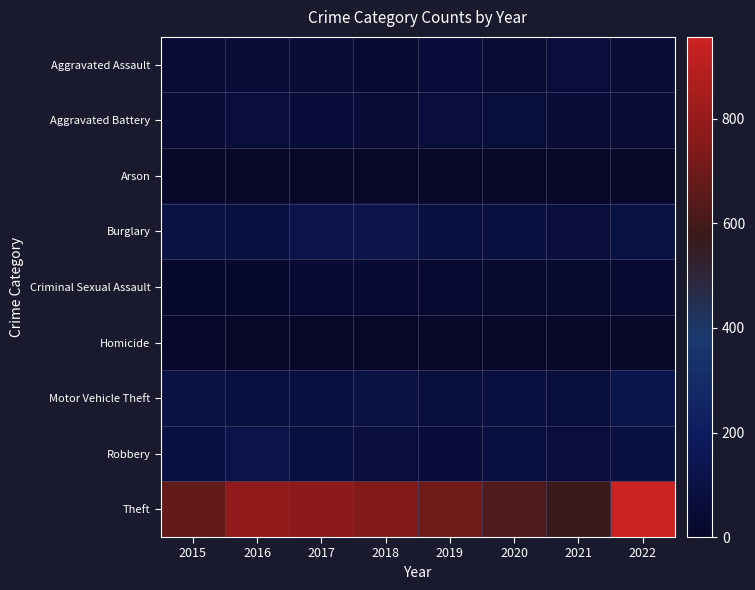

Count the number of data series in this chart.

9